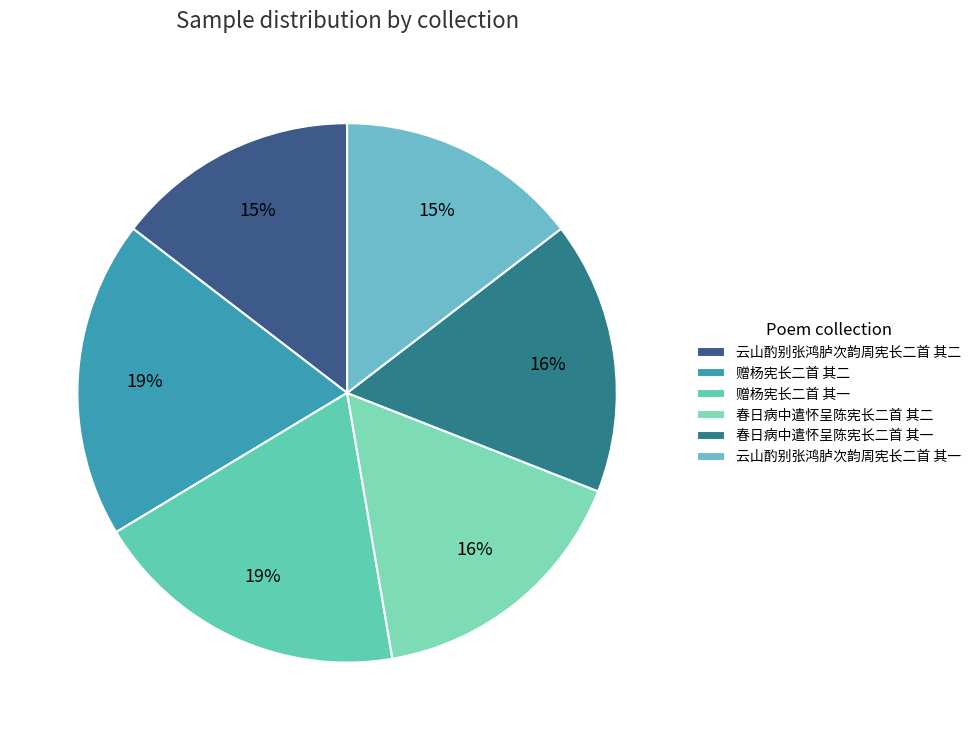

Is the sum of 赠杨宪长二首 其二 and 赠杨宪长二首 其一 greater than half?

No